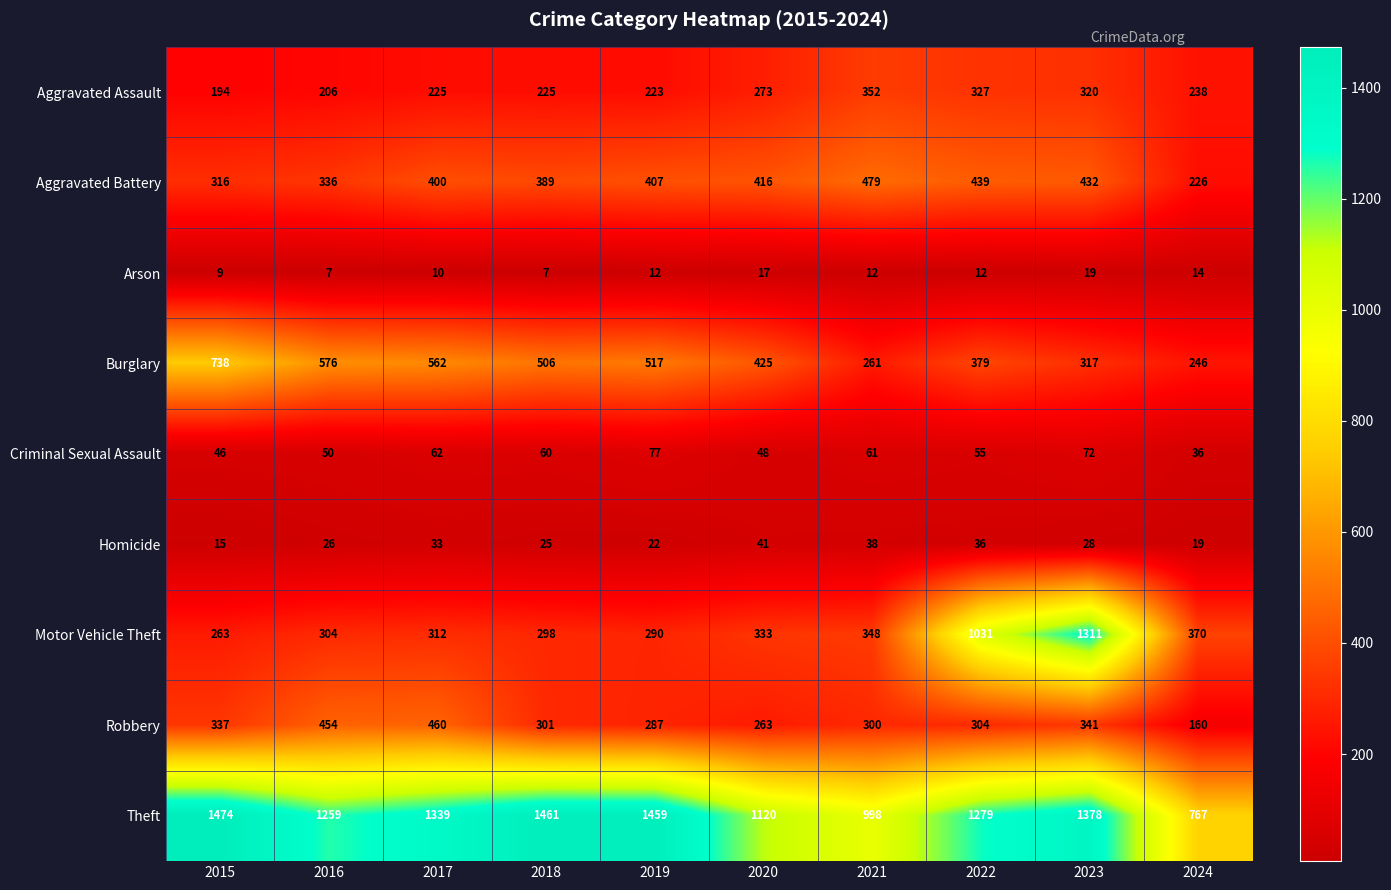

At 2019, list the series in order from largest to smallest.

Theft, Burglary, Aggravated Battery, Motor Vehicle Theft, Robbery, Aggravated Assault, Criminal Sexual Assault, Homicide, Arson